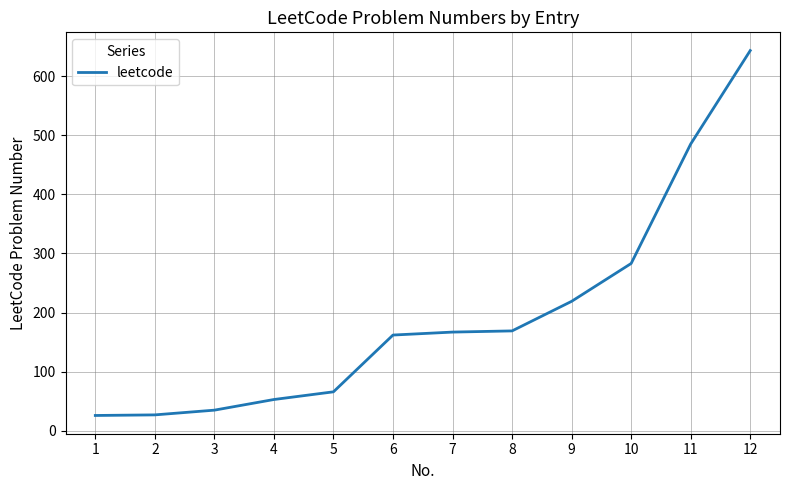

Approximately how many times larger is the value at 12 compared to 6?

4.0